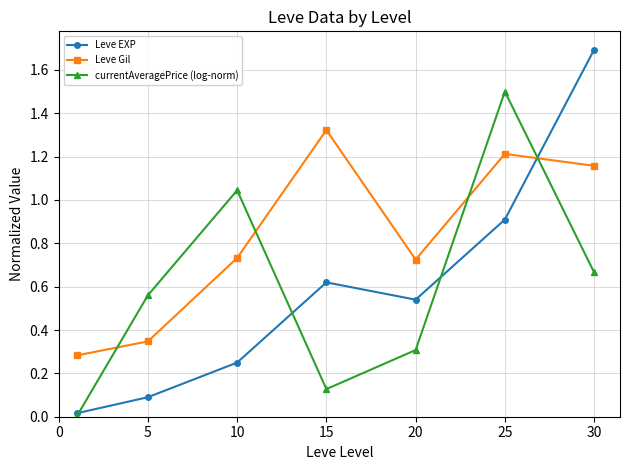

Which series has the largest total across all categories?

Leve Gil